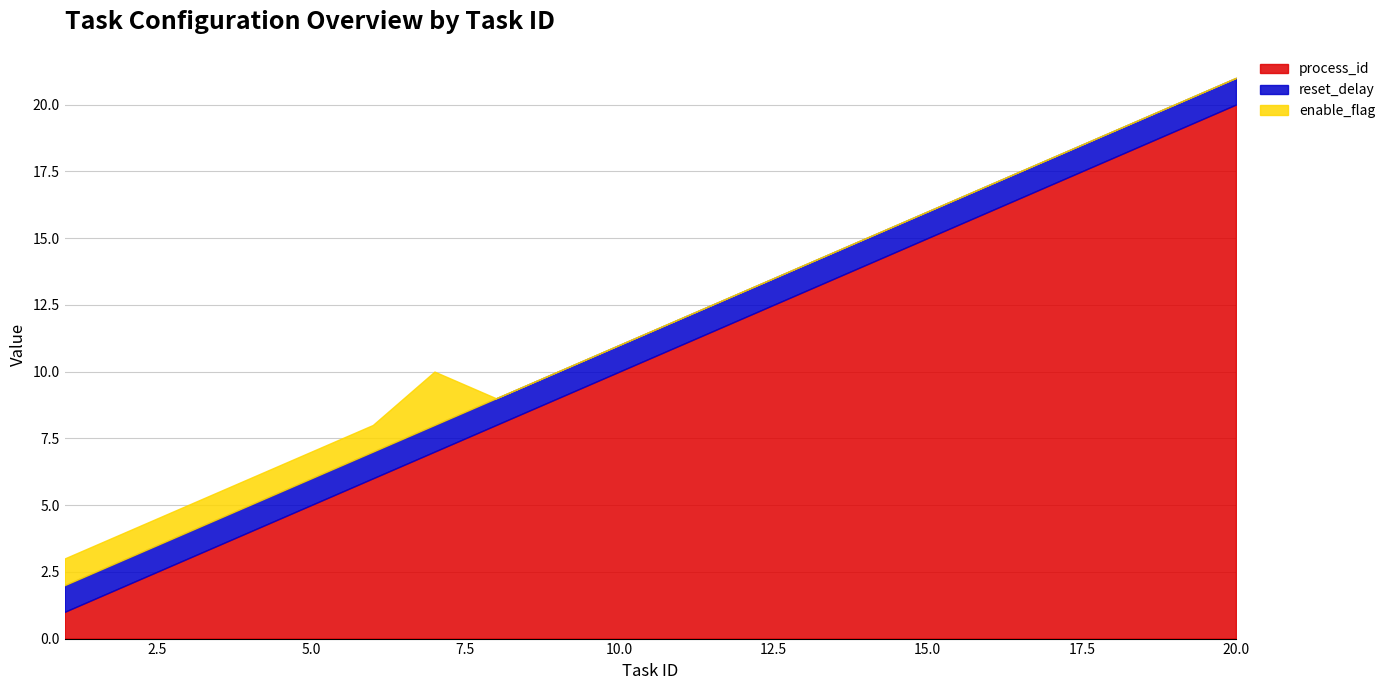

How many data points does each series have?

20